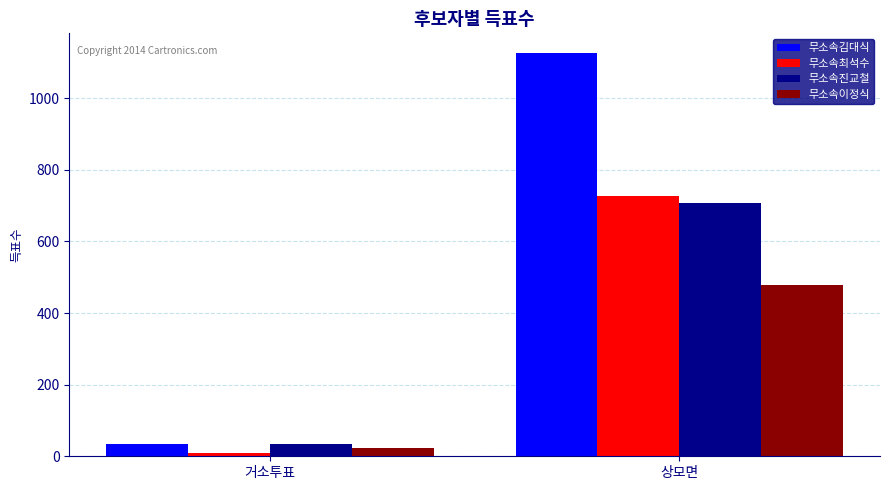

True or false: 무소속이정식 has a value of 22 at 거소투표.

True